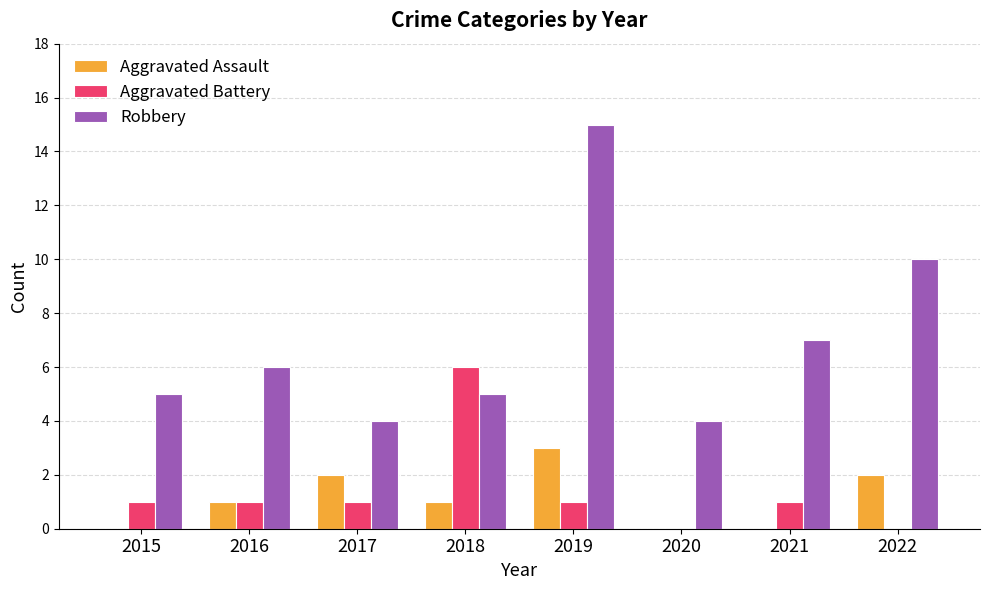

Reading left to right, extract all data points from this chart.

Aggravated Assault: 2015=0	2016=1	2017=2	2018=1	2019=3	2020=0	2021=0	2022=2
Aggravated Battery: 2015=1	2016=1	2017=1	2018=6	2019=1	2020=0	2021=1	2022=0
Robbery: 2015=5	2016=6	2017=4	2018=5	2019=15	2020=4	2021=7	2022=10